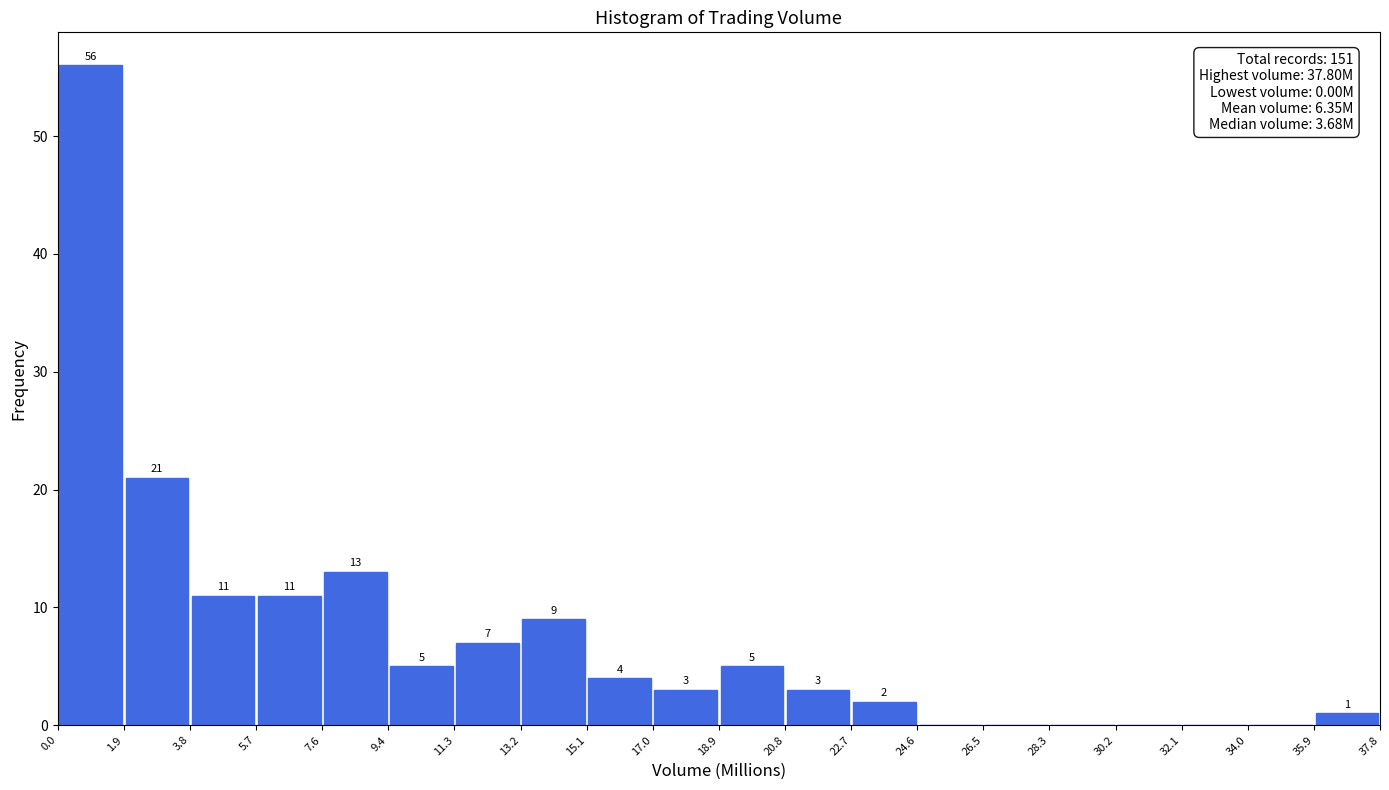

Which range on the x-axis has the tallest bar?

0.0 to 1.9